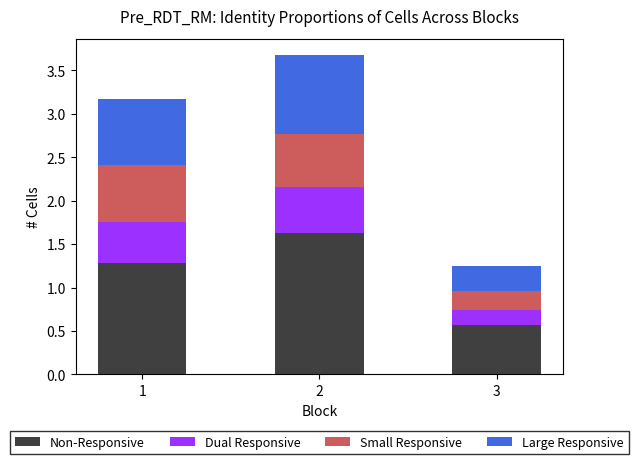

What value does the Non-Responsive series have at 3?

0.6